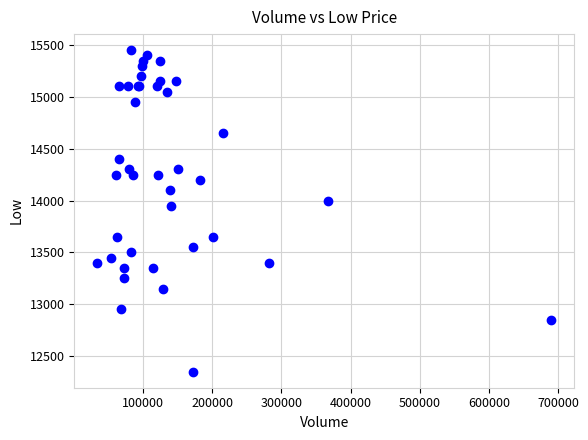

What Y value in the scatter plot is closest to 13900?

13950